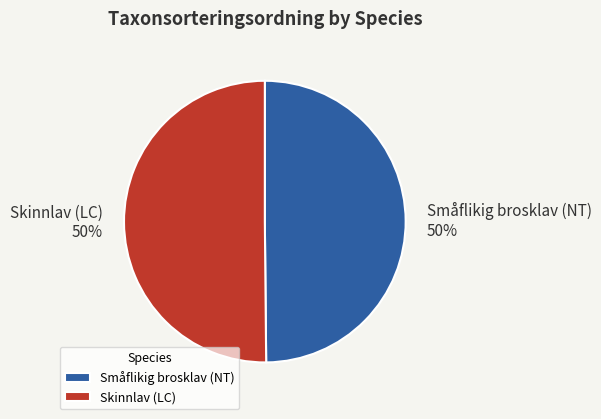

Do Skinnlav (LC) and Småflikig brosklav (NT) together represent more than half of the pie?

Yes